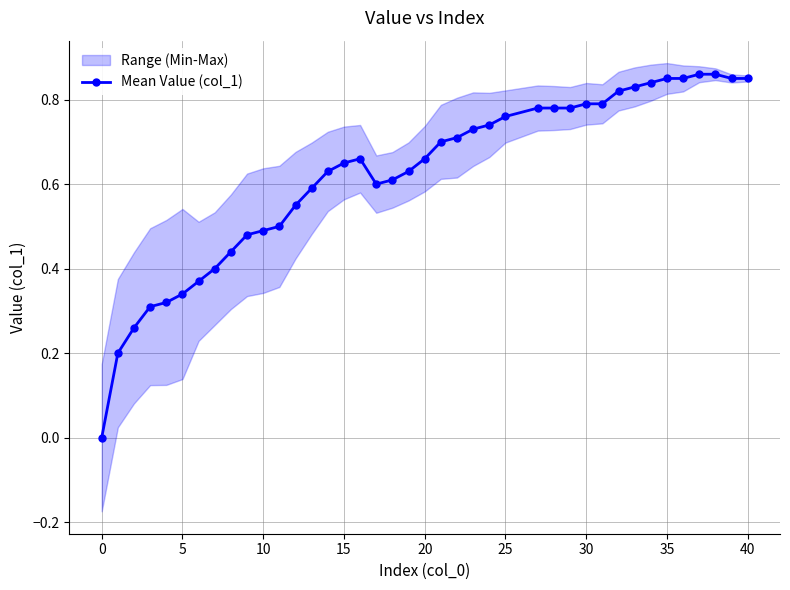

True or false: Mean Value (col_1) has more than 0 interior local peaks.

True